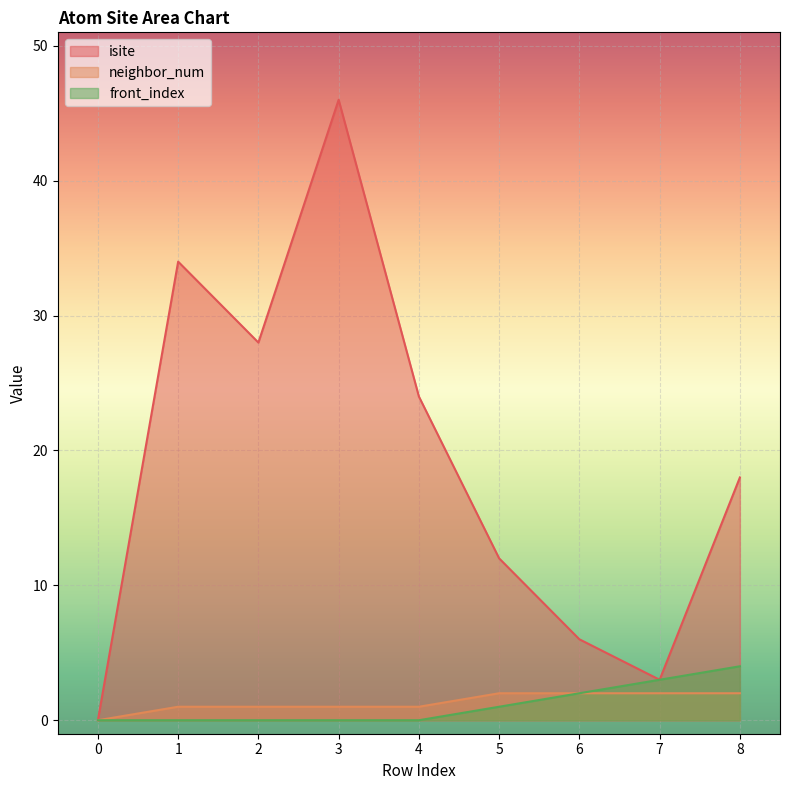

What is the difference between the front_index values at 6 and 1?

2